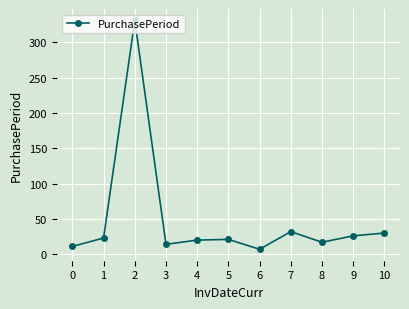

What is the change in value from 8 to 9?

+9